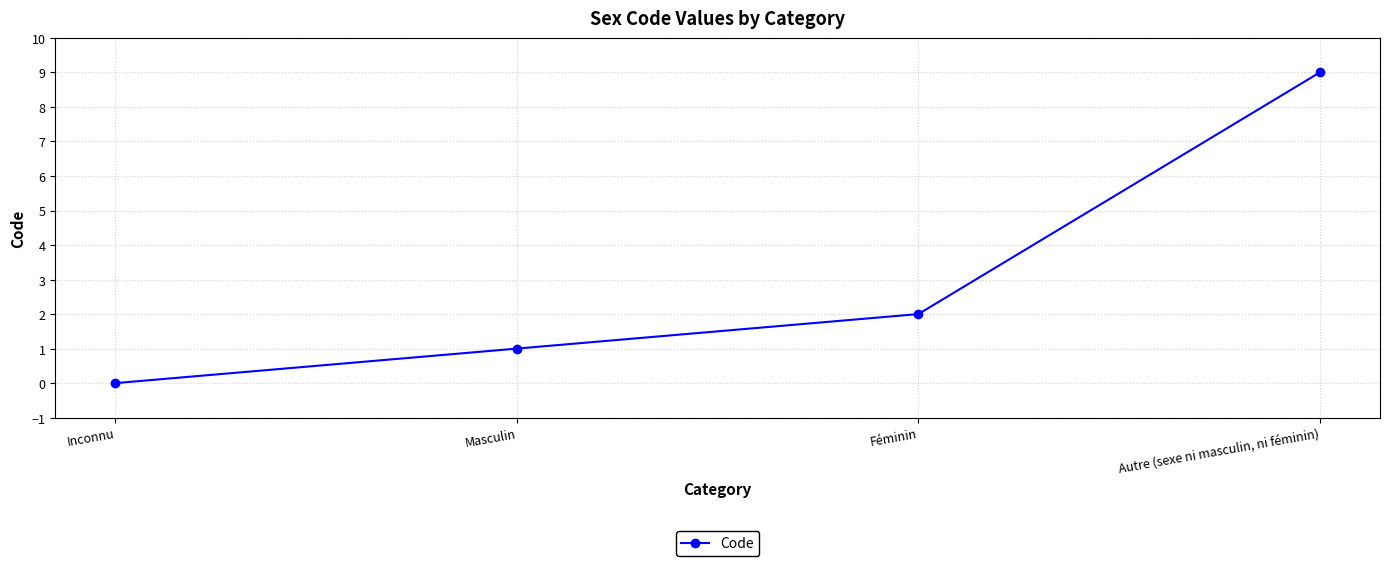

Which has a higher value, Masculin or Autre (sexe ni masculin, ni féminin)?

Autre (sexe ni masculin, ni féminin)